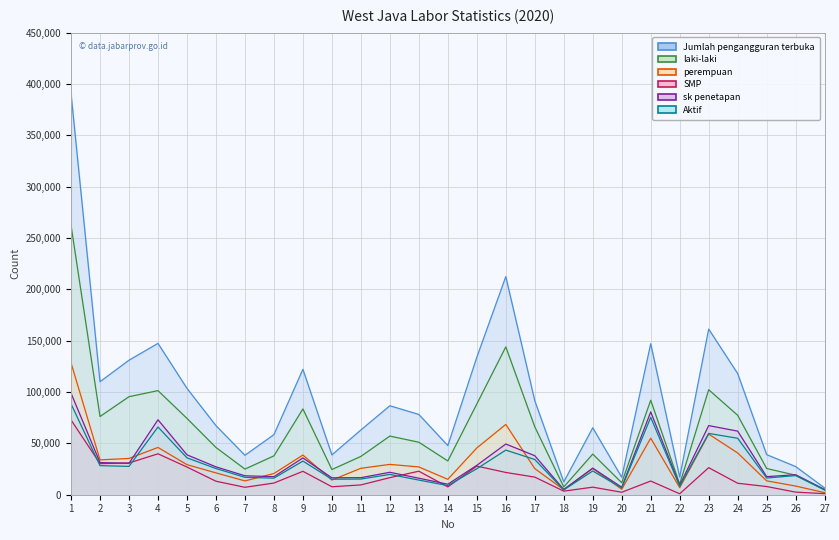

What is the sum of all Jumlah pengangguran terbuka values?

2533076